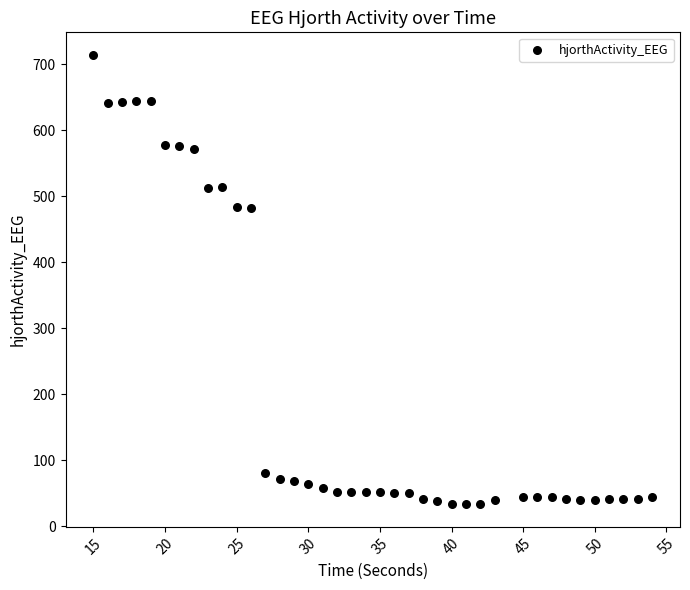

What is the range of X values (max minus min)?

39.0